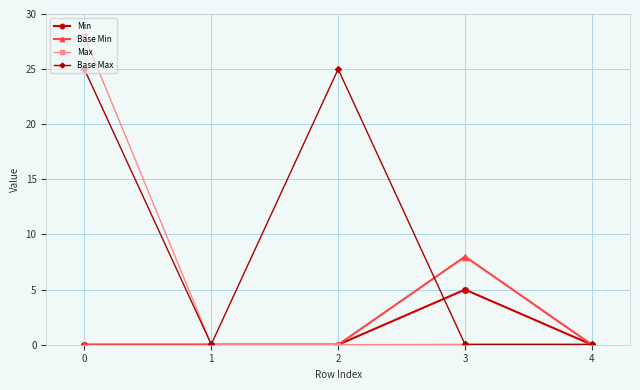

Which series has the largest range (max minus min)?

Max